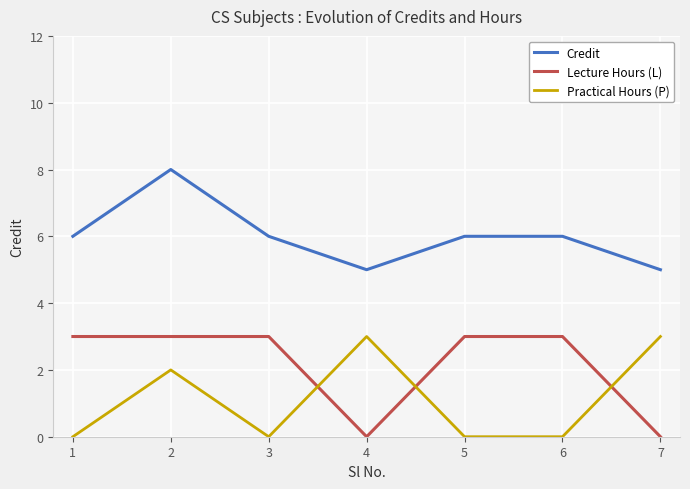

Which series has the largest total across all categories?

Credit